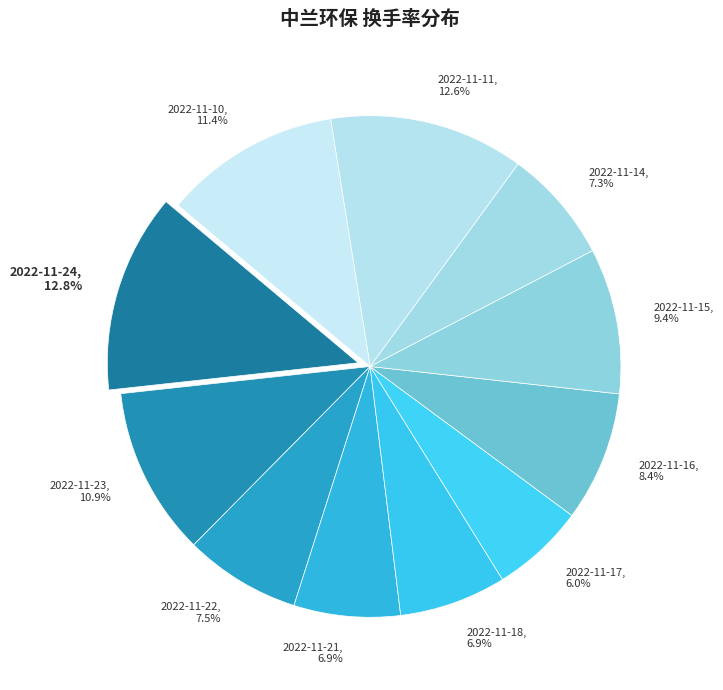

To the nearest percent, what portion does 2022-11-15 represent?

9%